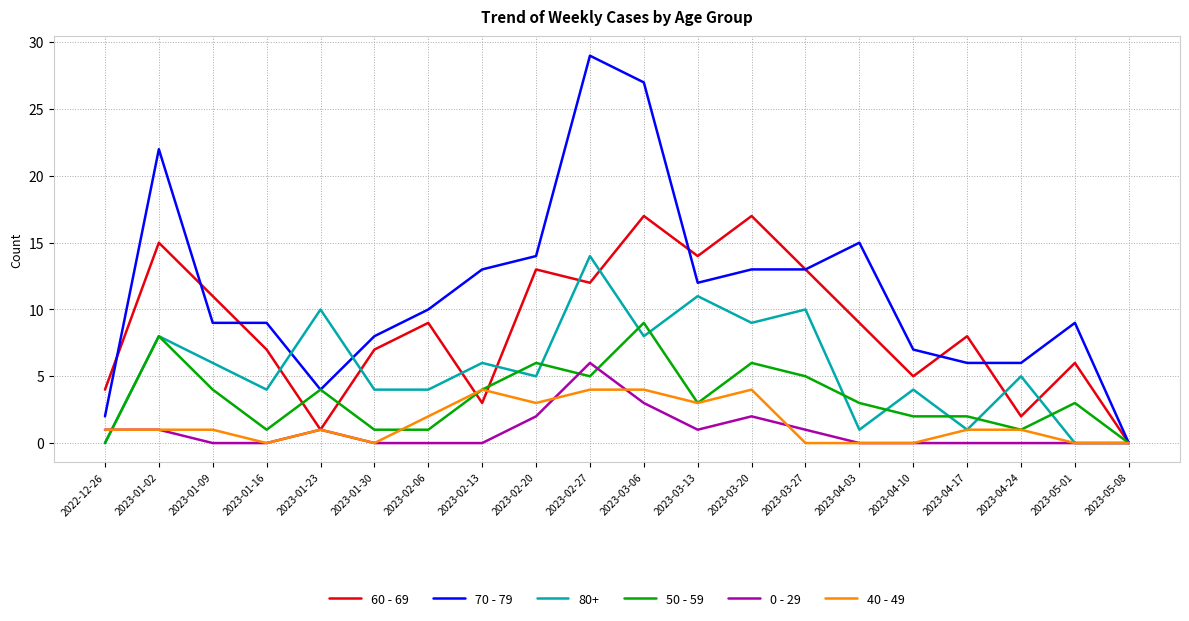

Is it true that 50 - 59 equals 6 at 2023-03-20?

True